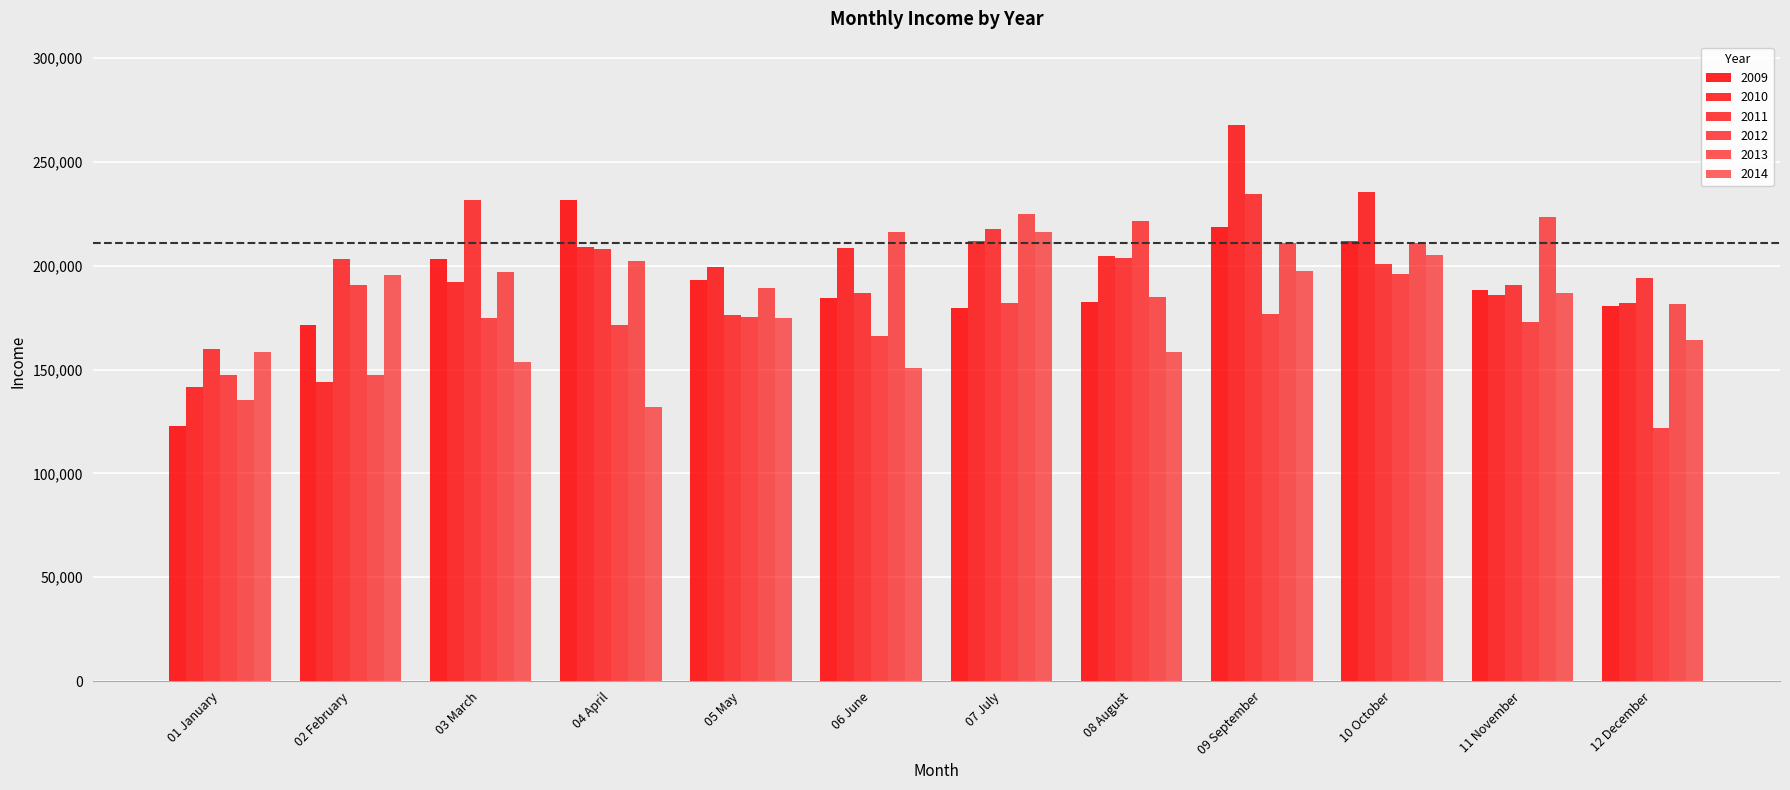

Count the number of categories in the chart.

12